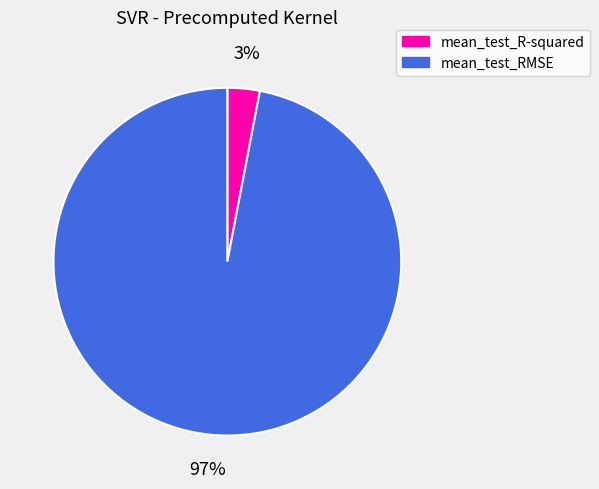

Count the number of slices in the pie.

2